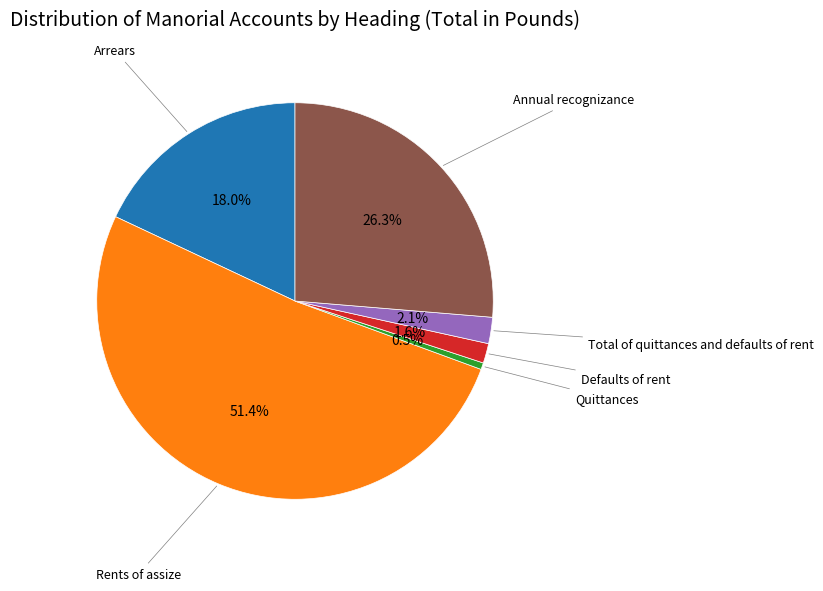

Rank the categories by value from lowest to highest.

Quittances, Defaults of rent, Total of quittances and defaults of rent, Arrears, Annual recognizance, Rents of assize